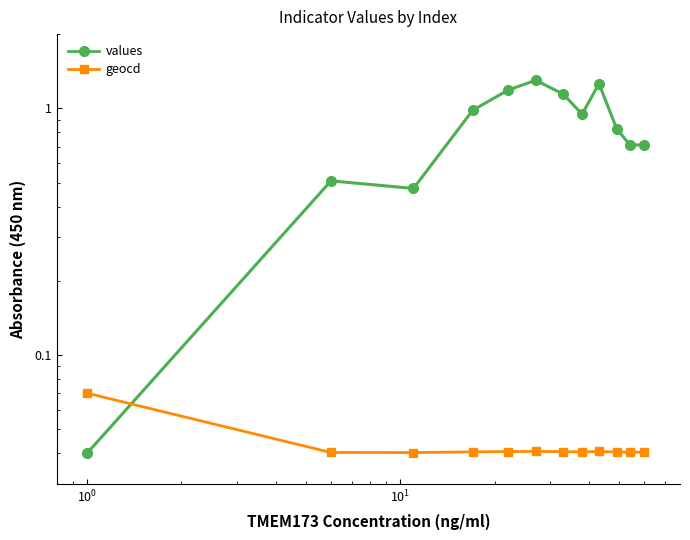

The value of values at $\mathdefault{10^{-2}}$ is 0.0. True or false?

False